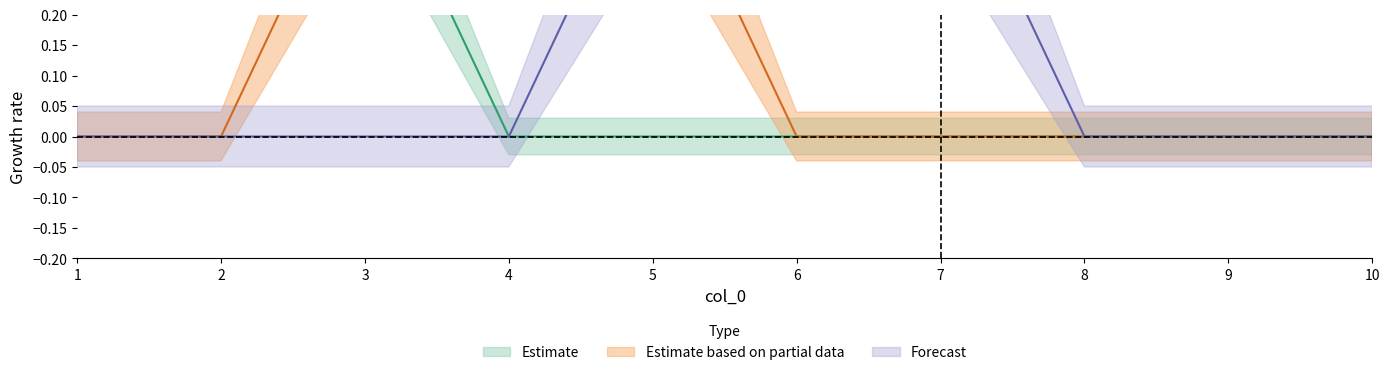

How many categories are shown in the chart?

10